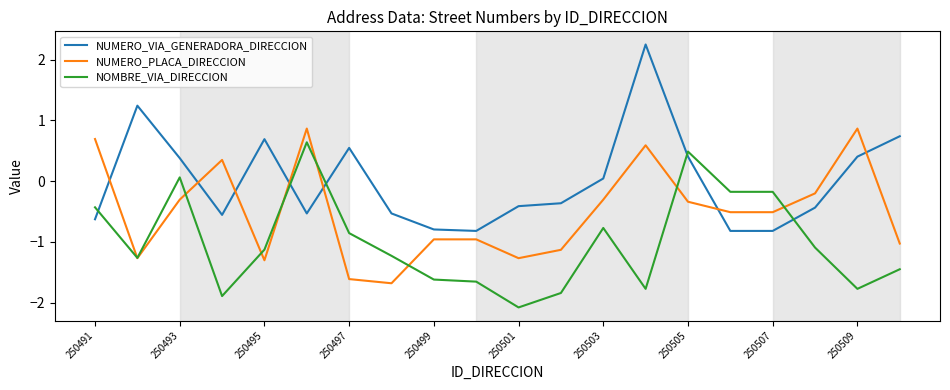

Count the number of data series in this chart.

3